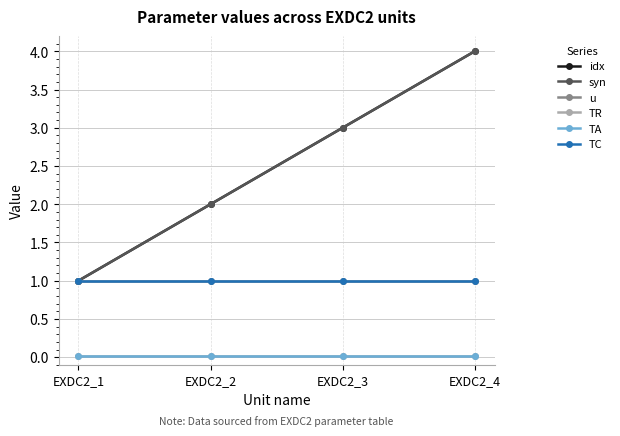

True or false: u and syn intersect in this chart.

False